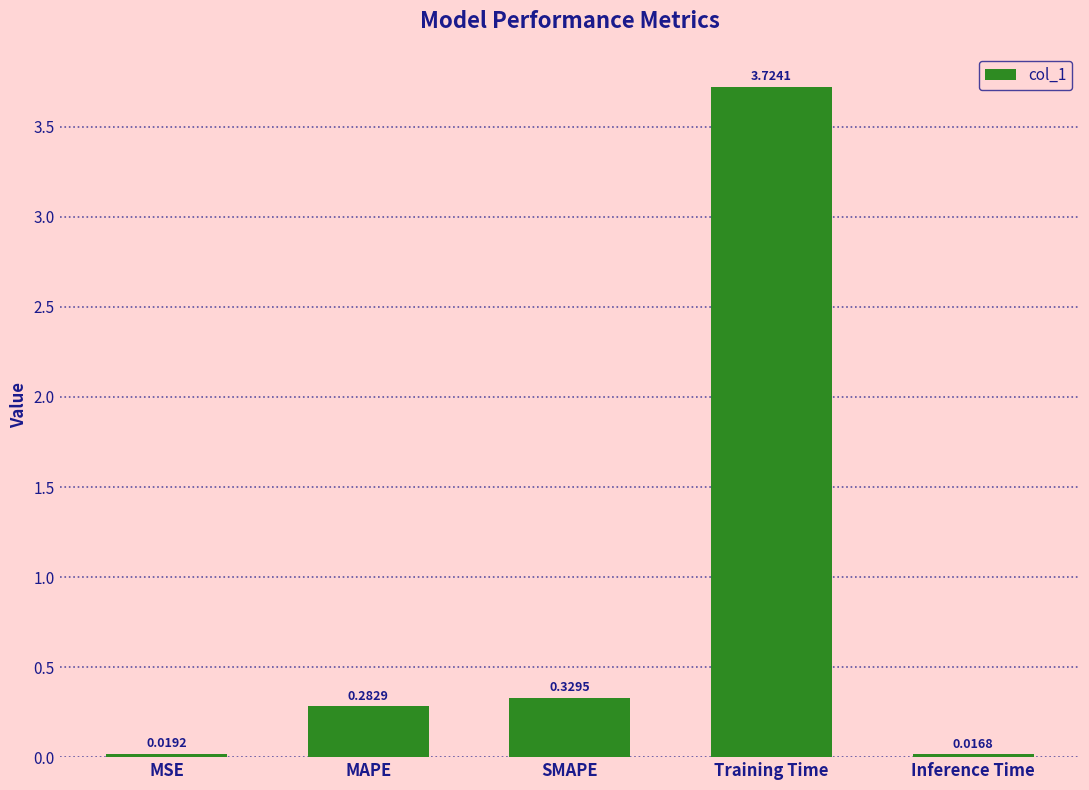

What is the label of the 3rd bar from the right?

SMAPE